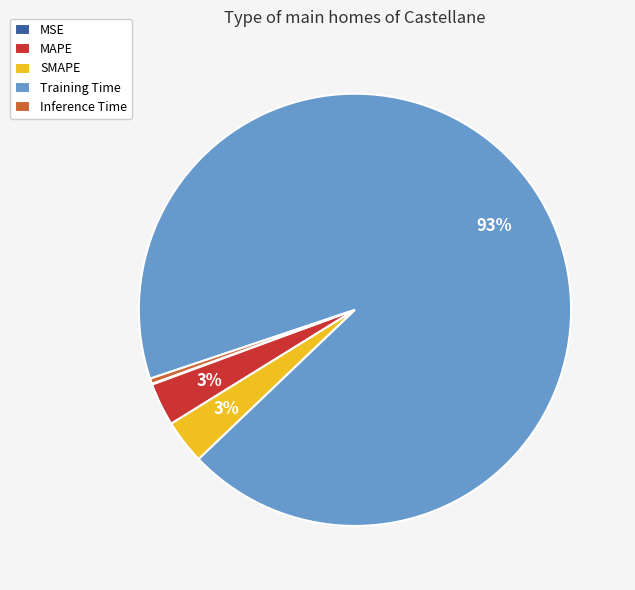

To the nearest percent, what is the average slice percentage?

20%